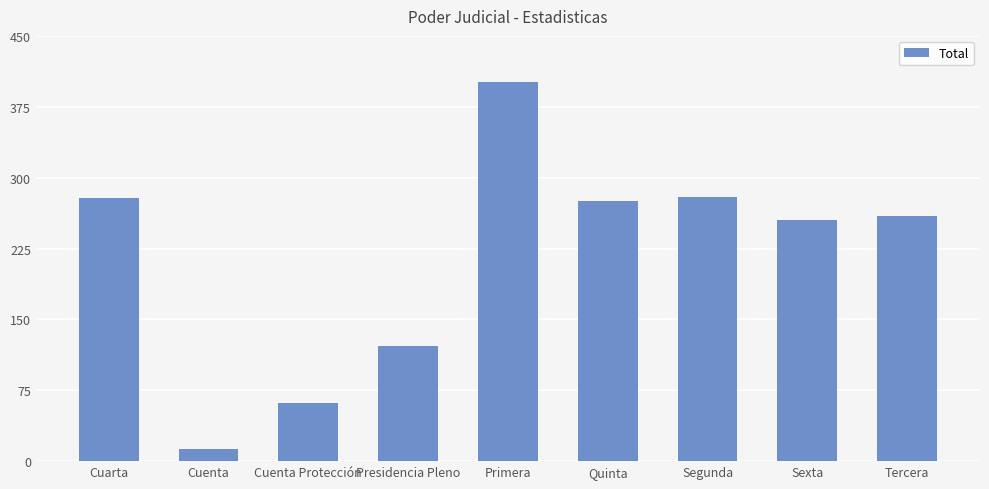

What is the value of the 3rd bar from the left?

62